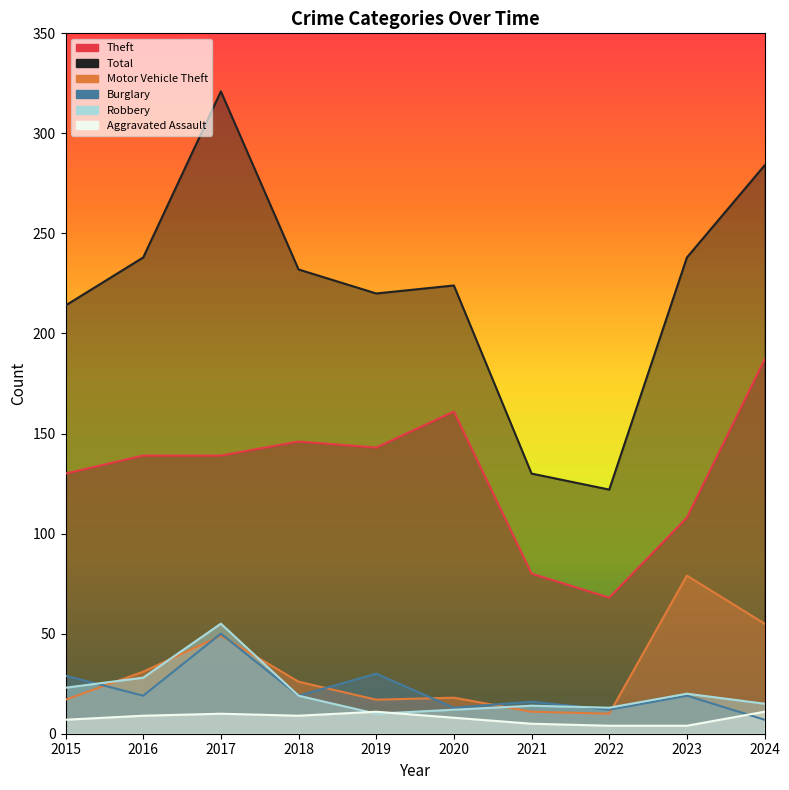

What is the sum of the Burglary values at 2020 and 2017?

63